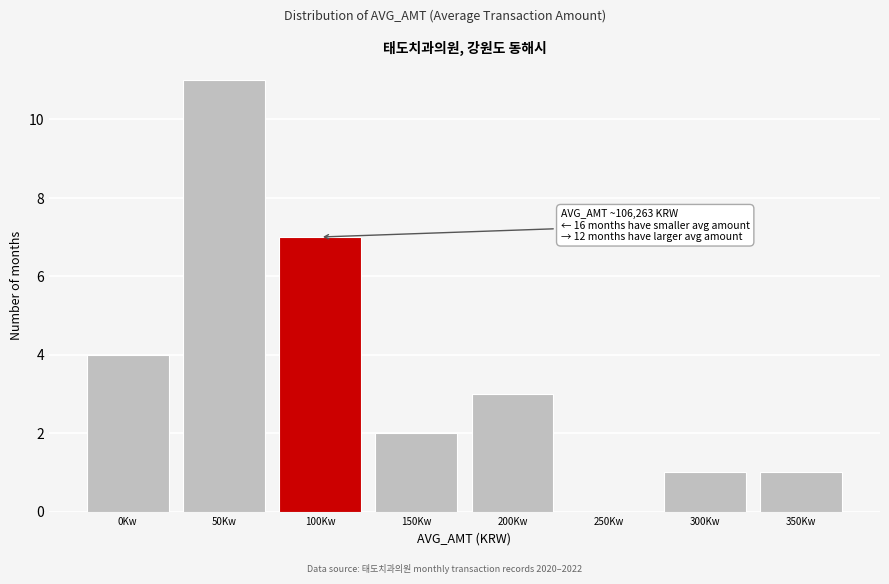

Reading left to right, transcribe all the data shown in this chart.

0Kw=4	50Kw=11	100Kw=7	150Kw=2	200Kw=3	250Kw=0	300Kw=1	350Kw=1